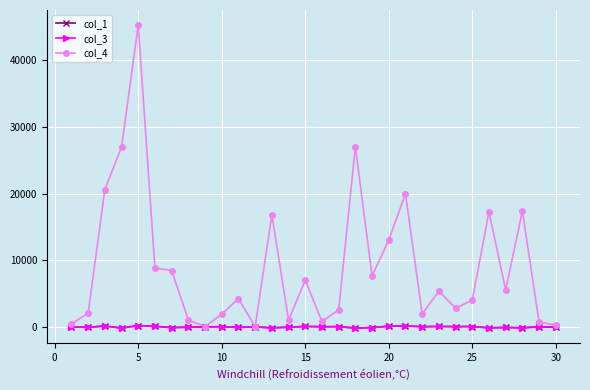

True or false: col_3 has more than 1 interior local peaks.

True